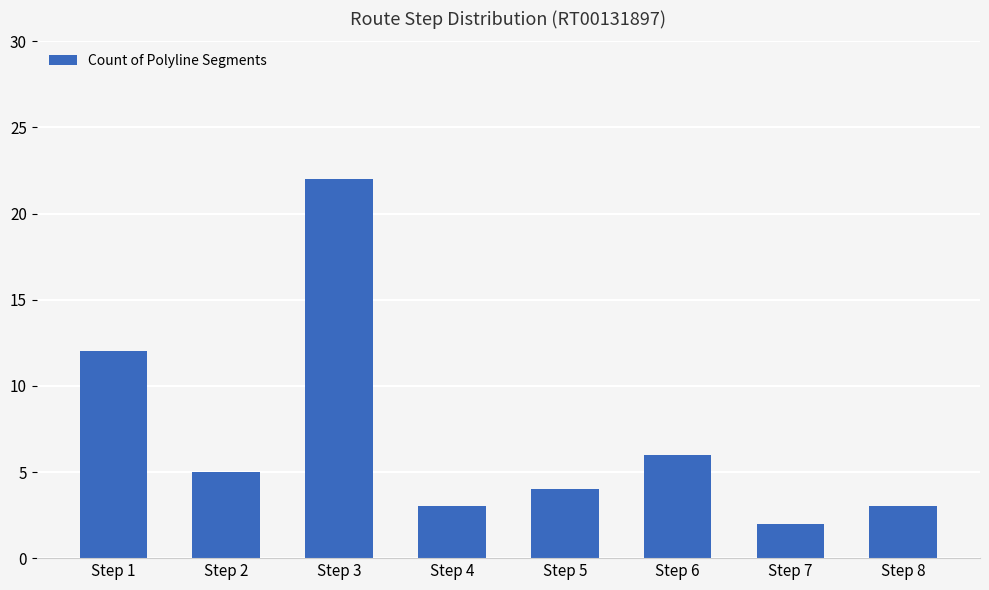

What is the sum of the values at Step 7 and Step 6?

8